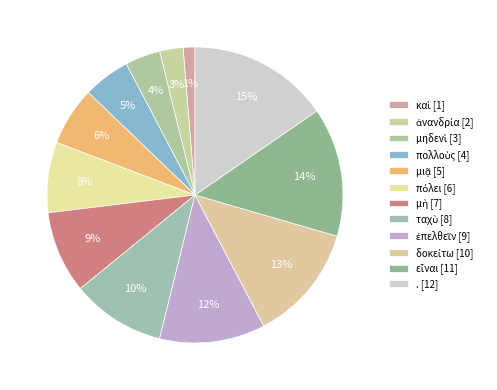

To the nearest percent, what is the difference between the largest and smallest slice percentages?

14%